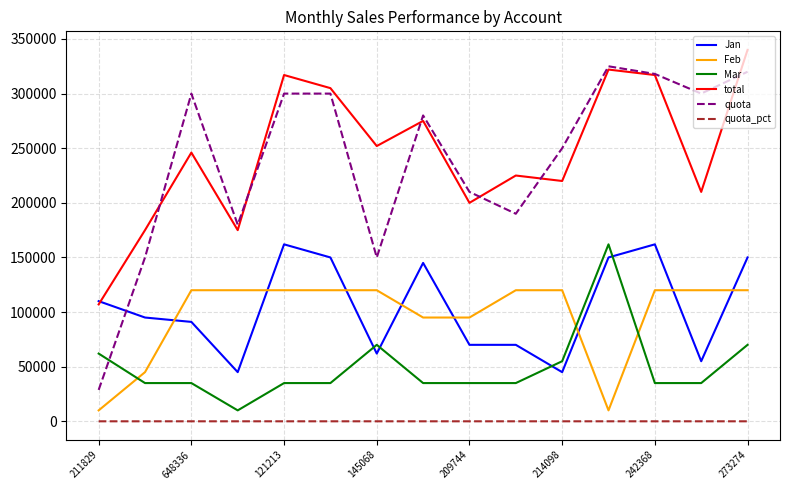

Is this an area chart (filled region under the line)?

No